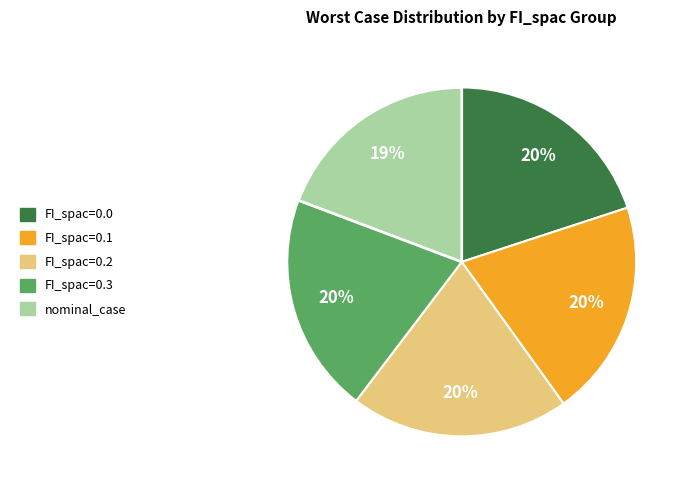

Is FI_spac=0.1 the majority of the pie?

No